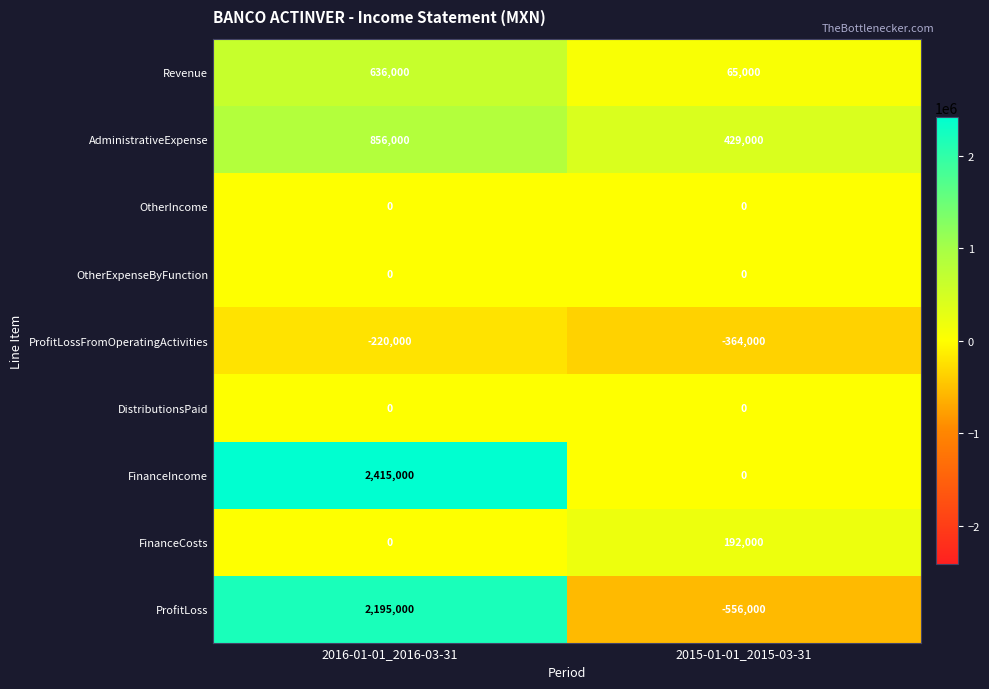

Which series has the largest total across all categories?

FinanceIncome